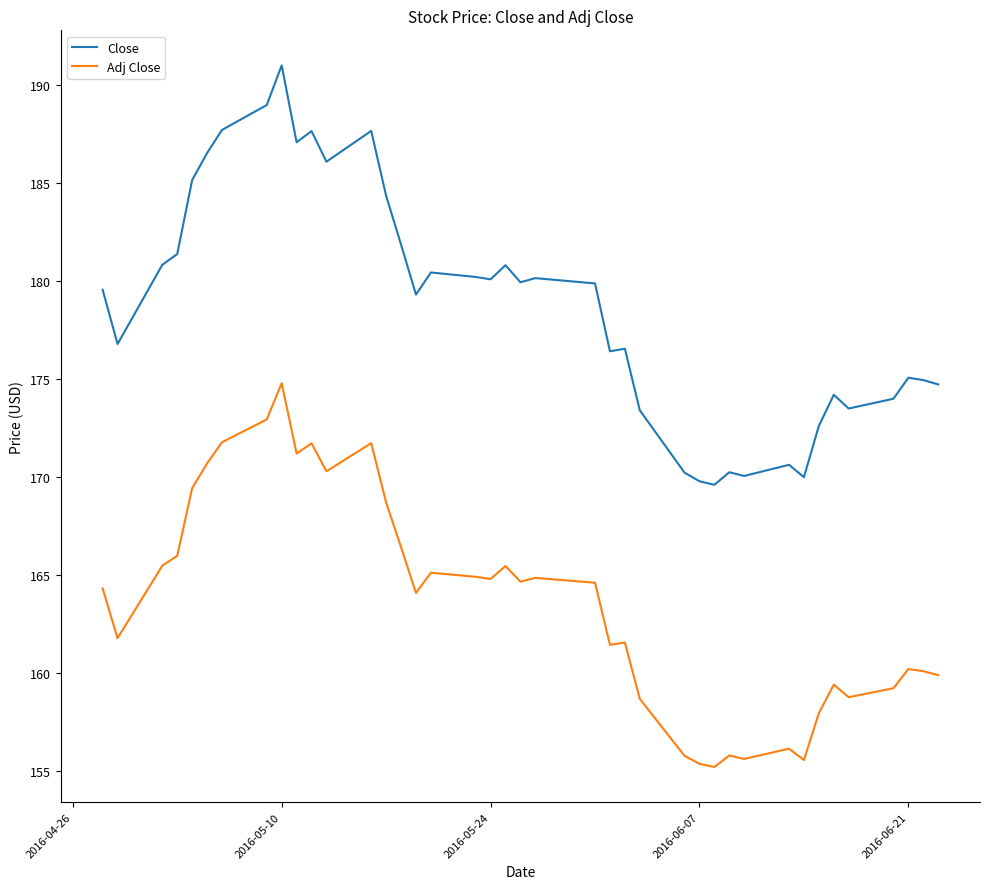

Rank the series by their maximum value, from lowest to highest.

Adj Close, Close